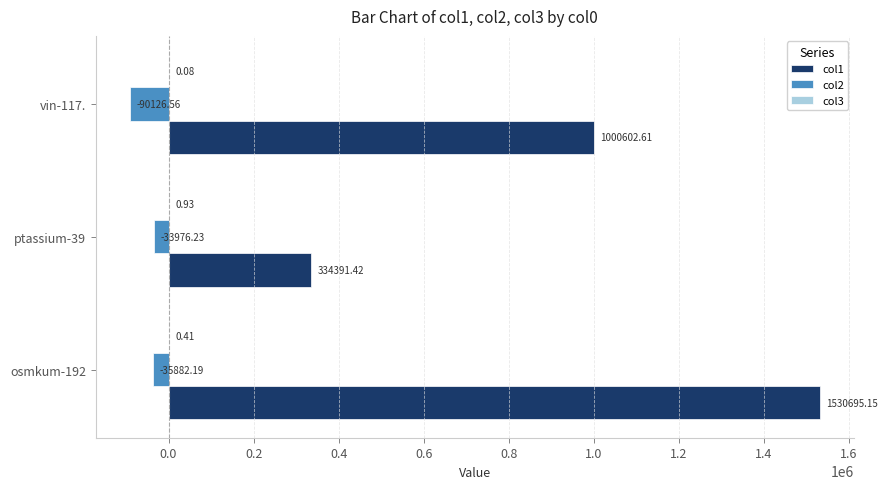

Which series changed the most between osmkum-192 and vin-117.?

col1